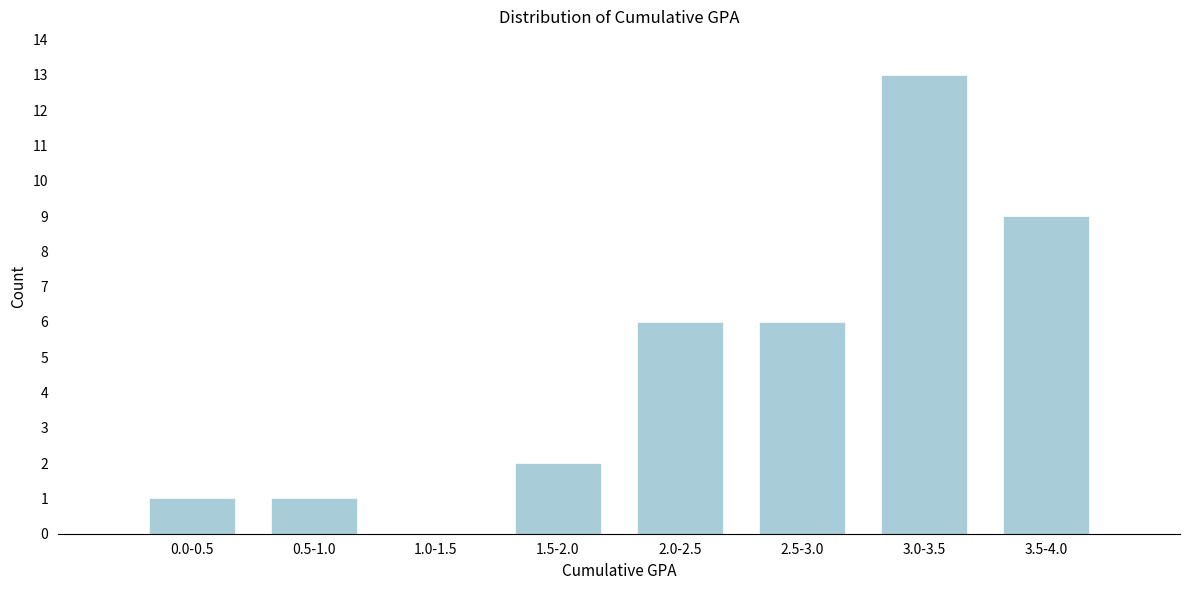

Reading left to right, extract all data points from this chart.

0.0-0.5=1	0.5-1.0=1	1.0-1.5=0	1.5-2.0=2	2.0-2.5=6	2.5-3.0=6	3.0-3.5=13	3.5-4.0=9